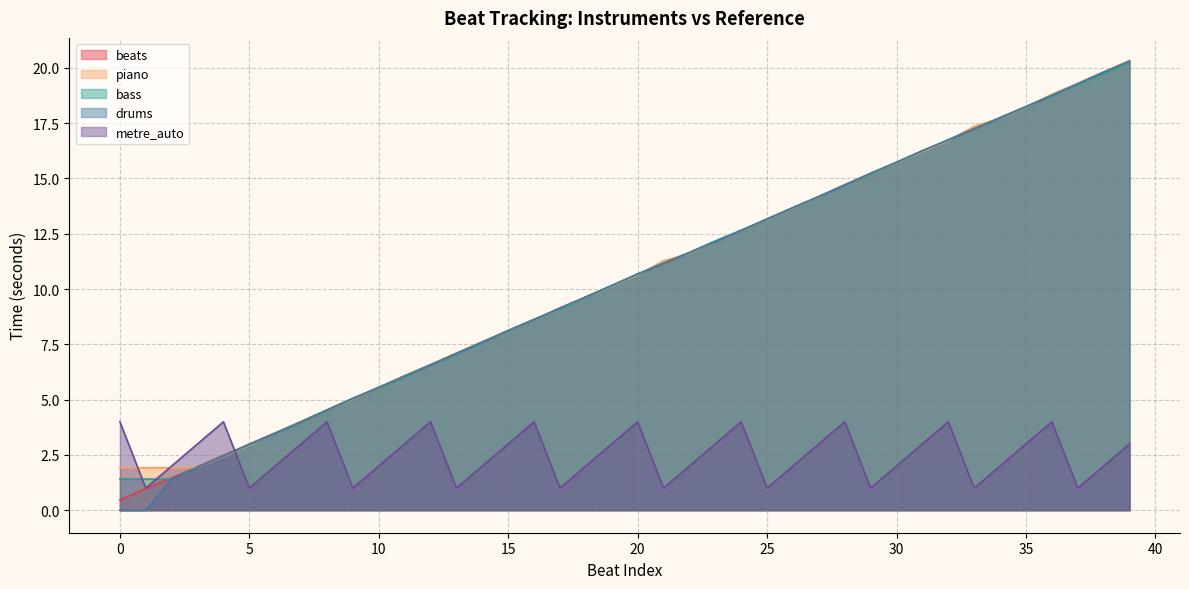

Which series has the largest range (max minus min)?

drums